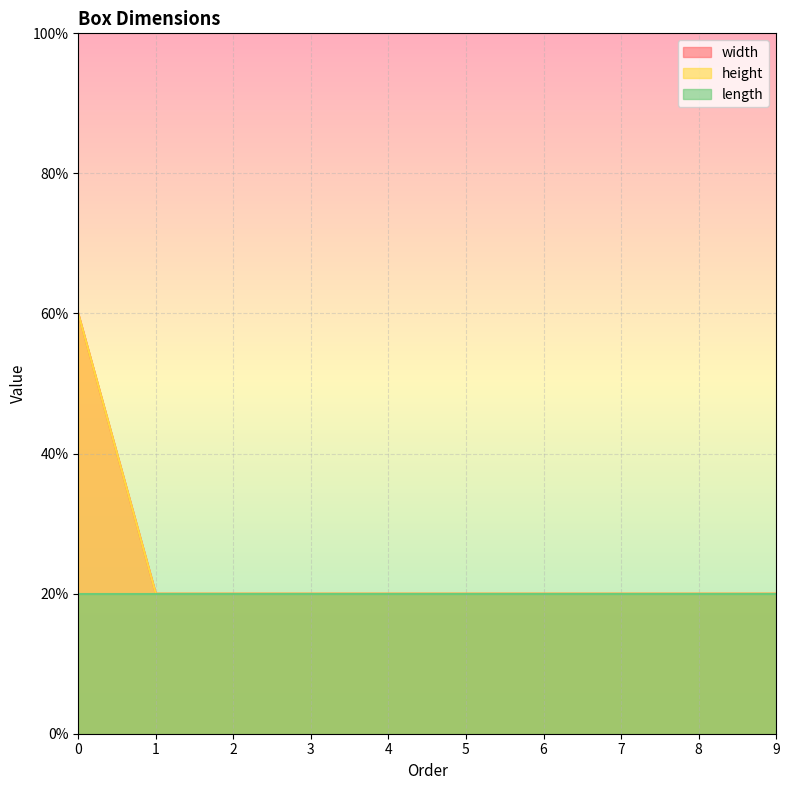

What is the value of the width point at the 5th from the left?

1